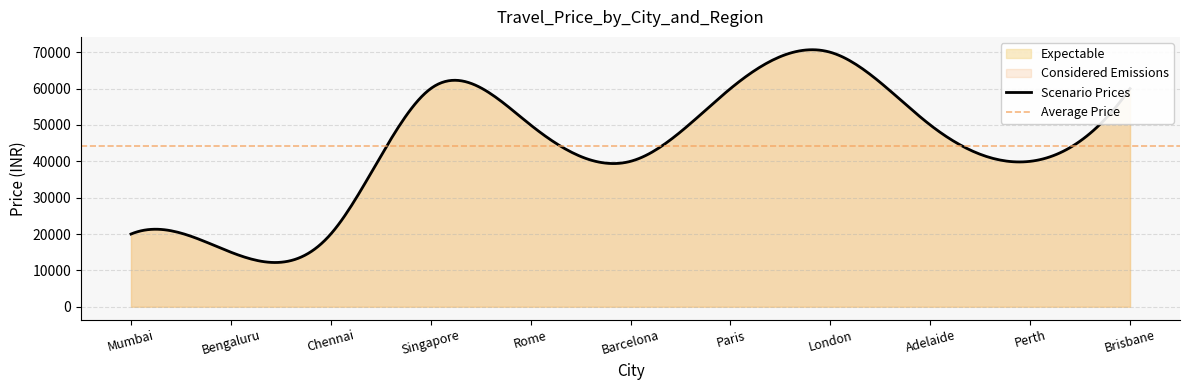

Reading left to right, what are all the values shown in this chart?

20000	15000	20000	60000	50000	40000	60000	70000	50000	40000	60000